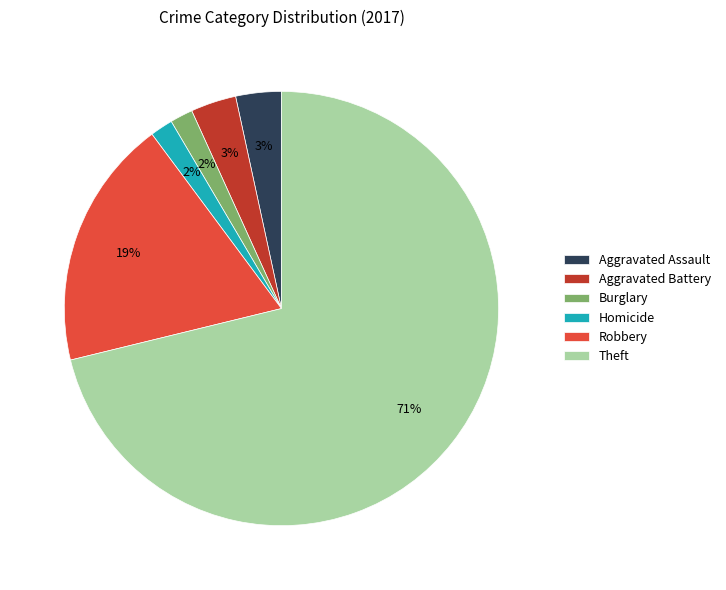

Which slice is the largest?

Theft